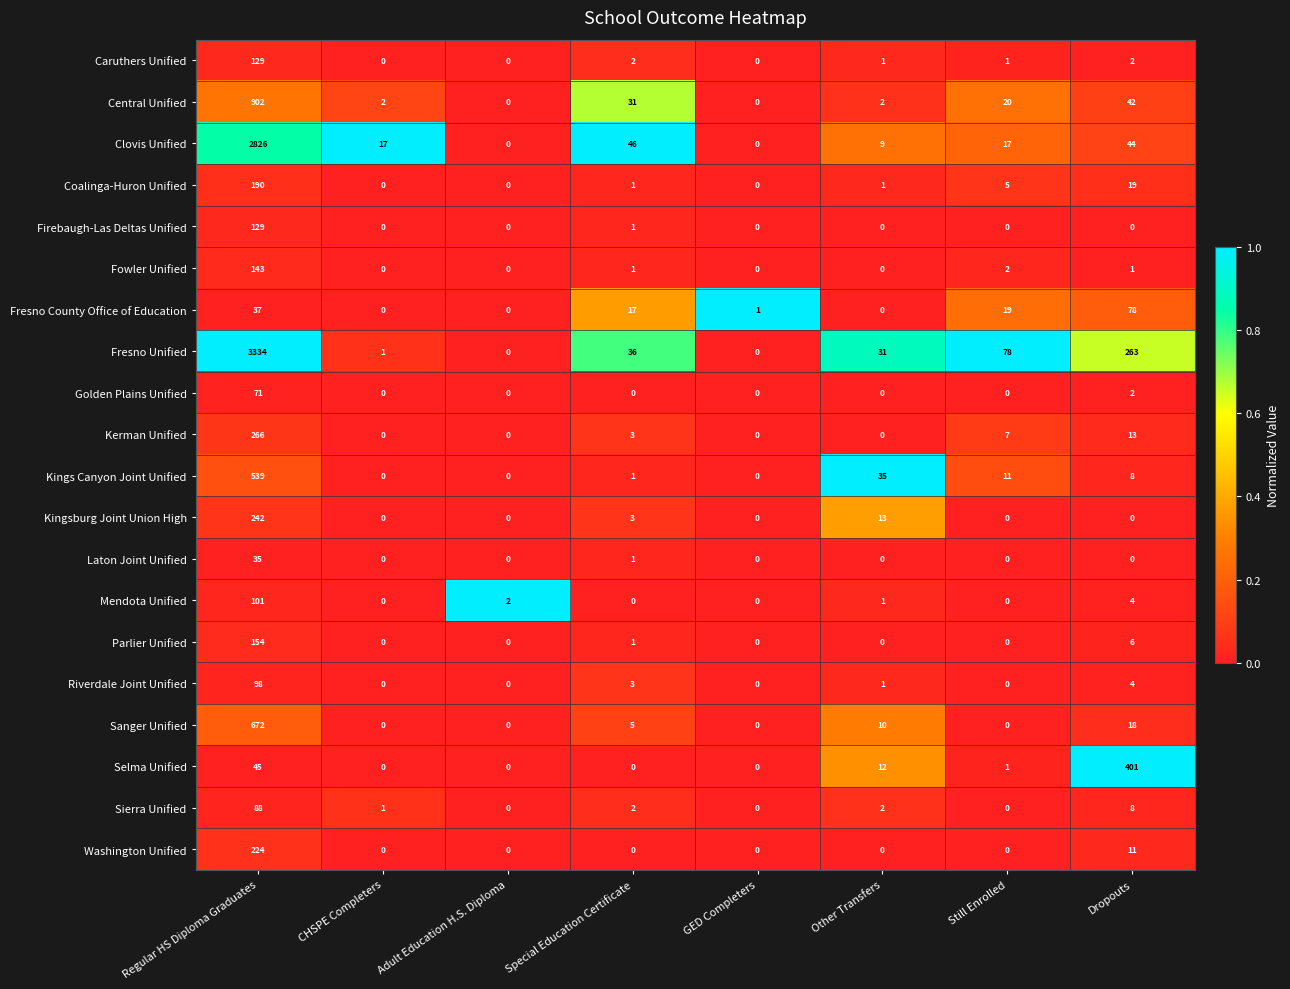

At which category does the chart reach its peak across all series?

Regular HS Diploma Graduates